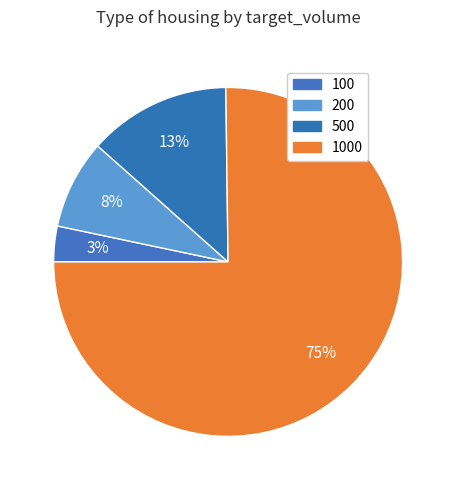

Which category has the biggest portion of the pie?

1000